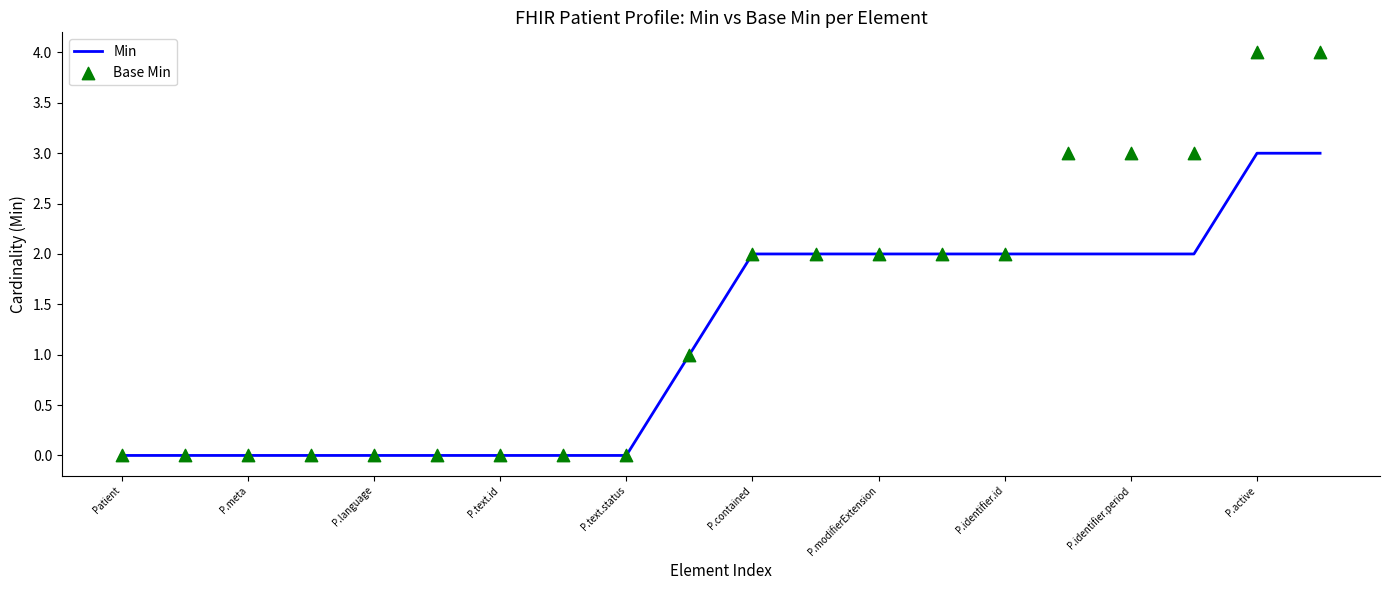

At how many categories does at least one series exceed 1?

10